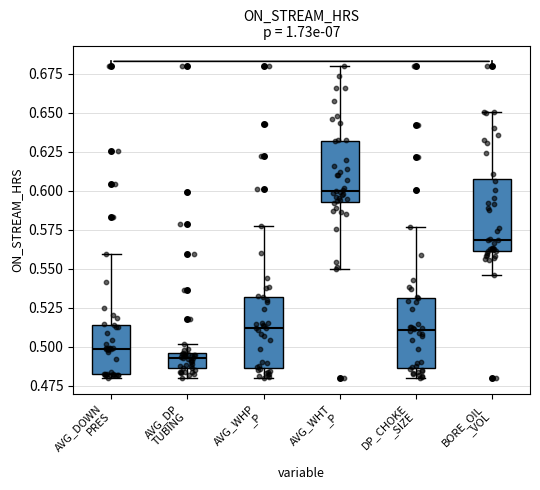

Reading left to right, transcribe this box plot: for each box, give where its median line is, the range the box spans, and where its two whiskers end, as read against the y-axis. The values are not printed on the chart, so give them approximately, as read against the axis.

AVG_DOWN PRES: median 0.500, box 0.480 to 0.515, whiskers 0.480 (just below the box's lower edge) to 0.560
AVG_DP TUBING: median 0.495 (just below the box's upper edge), box 0.485 to 0.495, whiskers 0.480 to 0.500
AVG_WHP _P: median 0.510, box 0.485 to 0.530, whiskers 0.480 to 0.580
AVG_WHT _P: median 0.600, box 0.595 to 0.630, whiskers 0.550 to 0.680
DP_CHOKE _SIZE: median 0.510, box 0.485 to 0.530, whiskers 0.480 to 0.575
BORE_OIL _VOL: median 0.570, box 0.560 to 0.605, whiskers 0.545 to 0.650